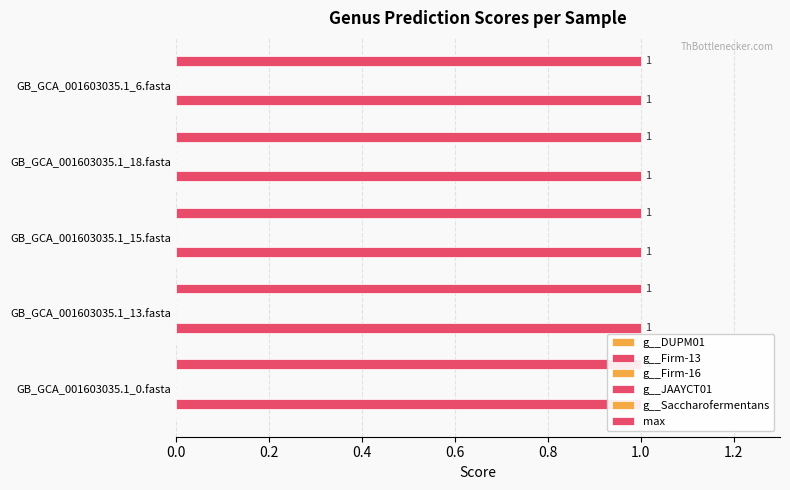

What is the label of the 3rd bar from the left?

GB_GCA_001603035.1_15.fasta